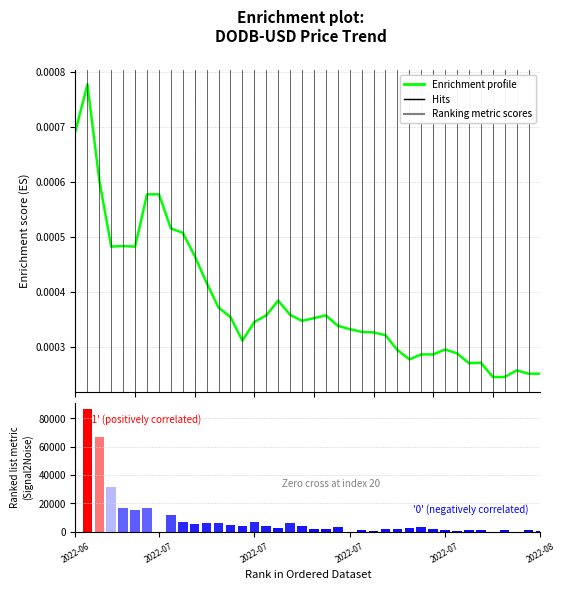

Which series has the largest total across all categories?

Ranking metric scores